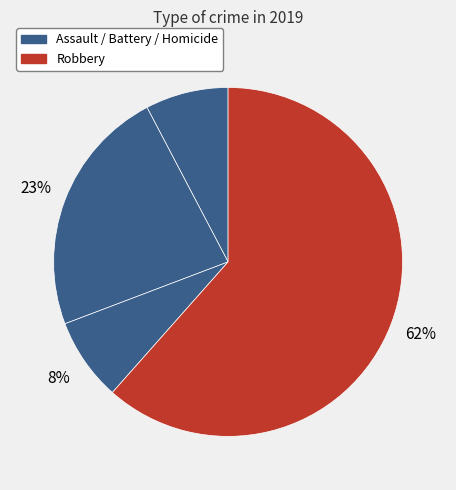

Is there any slice that represents more than half of the pie?

Yes